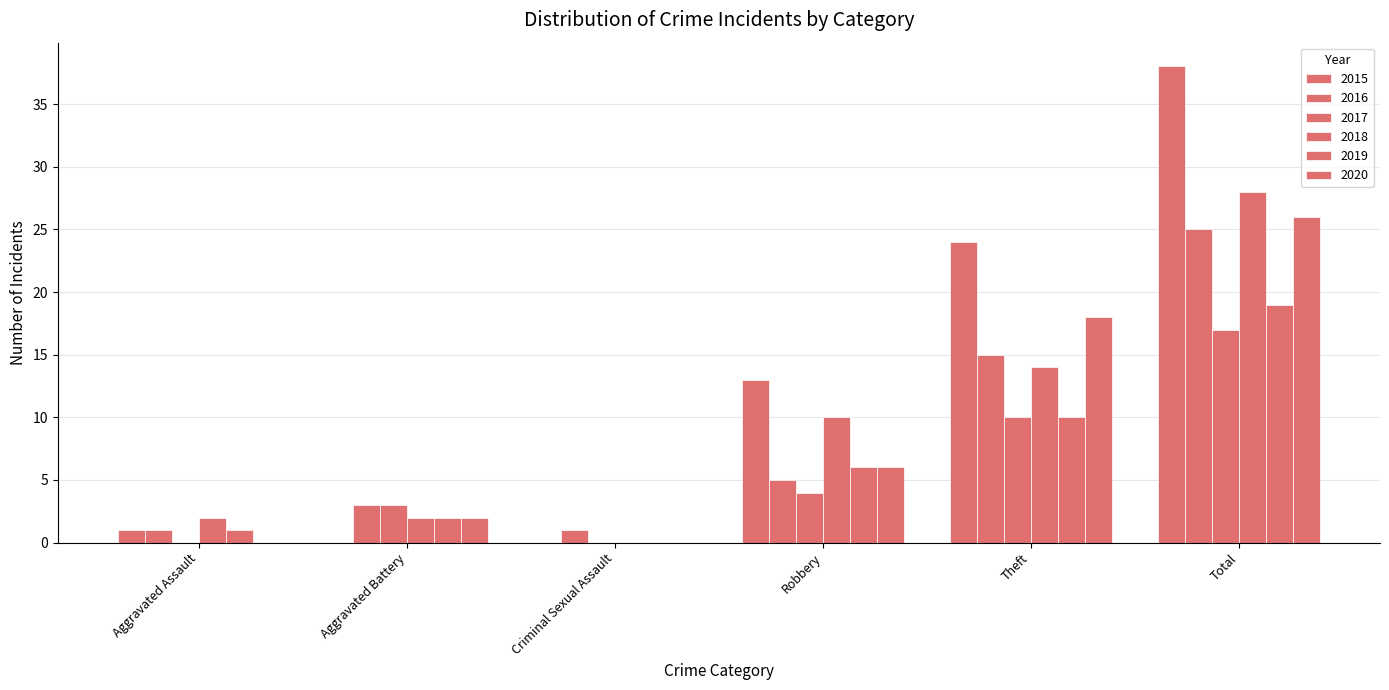

Reading right to left, list all the values displayed in this chart.

2015: Total=38	Theft=24	Robbery=13	Criminal Sexual Assault=0	Aggravated Battery=0	Aggravated Assault=1
2016: Total=25	Theft=15	Robbery=5	Criminal Sexual Assault=1	Aggravated Battery=3	Aggravated Assault=1
2017: Total=17	Theft=10	Robbery=4	Criminal Sexual Assault=0	Aggravated Battery=3	Aggravated Assault=0
2018: Total=28	Theft=14	Robbery=10	Criminal Sexual Assault=0	Aggravated Battery=2	Aggravated Assault=2
2019: Total=19	Theft=10	Robbery=6	Criminal Sexual Assault=0	Aggravated Battery=2	Aggravated Assault=1
2020: Total=26	Theft=18	Robbery=6	Criminal Sexual Assault=0	Aggravated Battery=2	Aggravated Assault=0